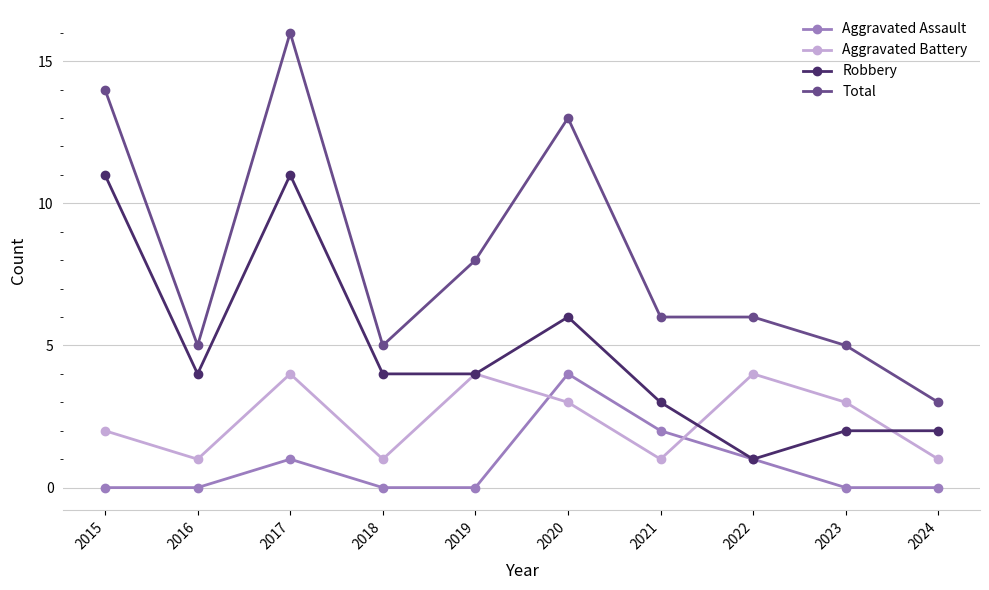

True or false: Total and Aggravated Assault cross at least once.

False